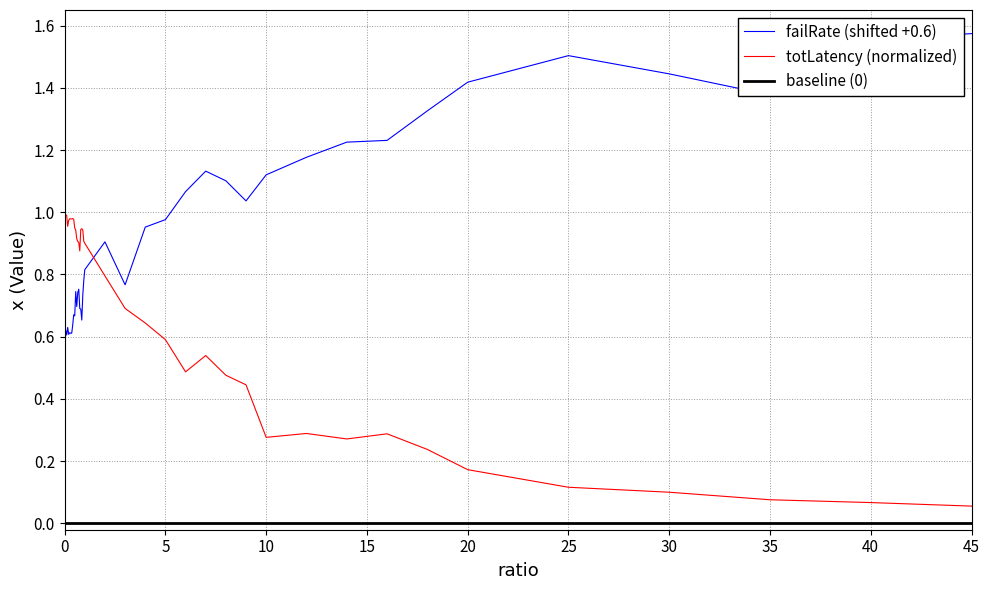

The failRate (shifted +0.6) series shows 0.5 at 5. True or false?

False